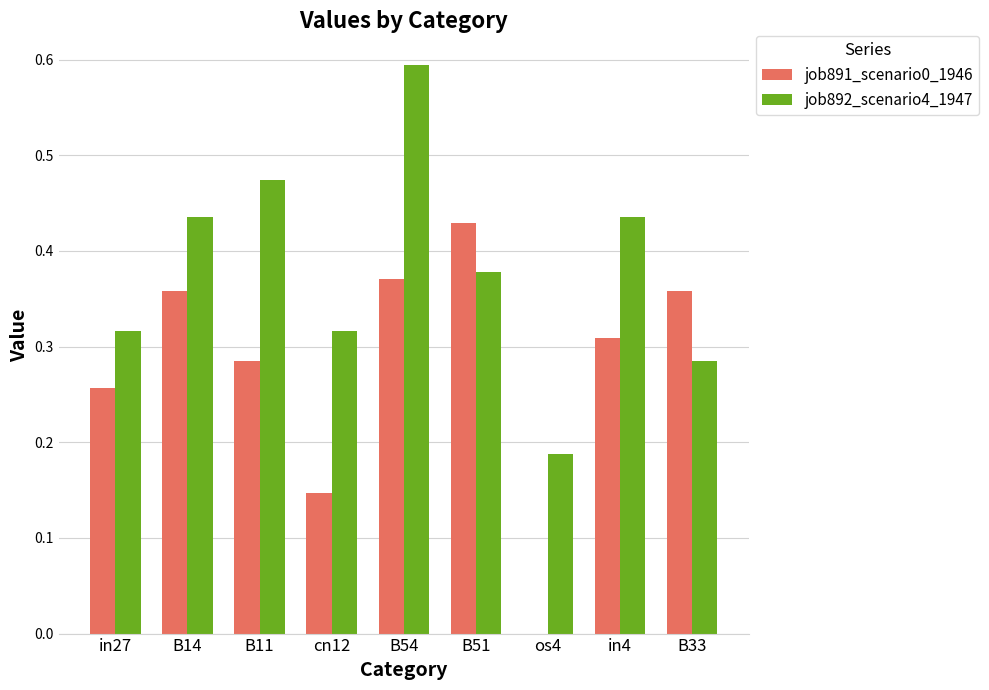

What is the sum of all job891_scenario0_1946 values?

2.5